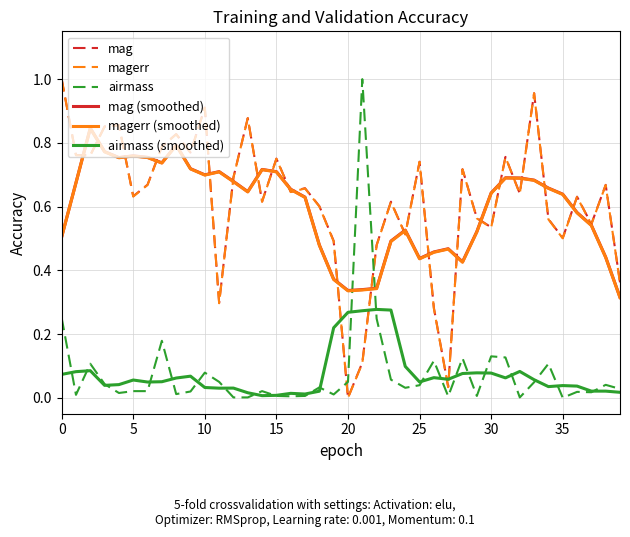

After their last crossing, which series has the higher values: mag (smoothed) or airmass?

mag (smoothed)